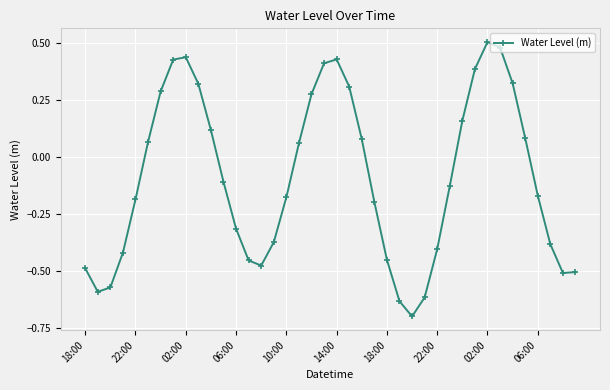

What is the difference between the maximum and minimum values?

1.2